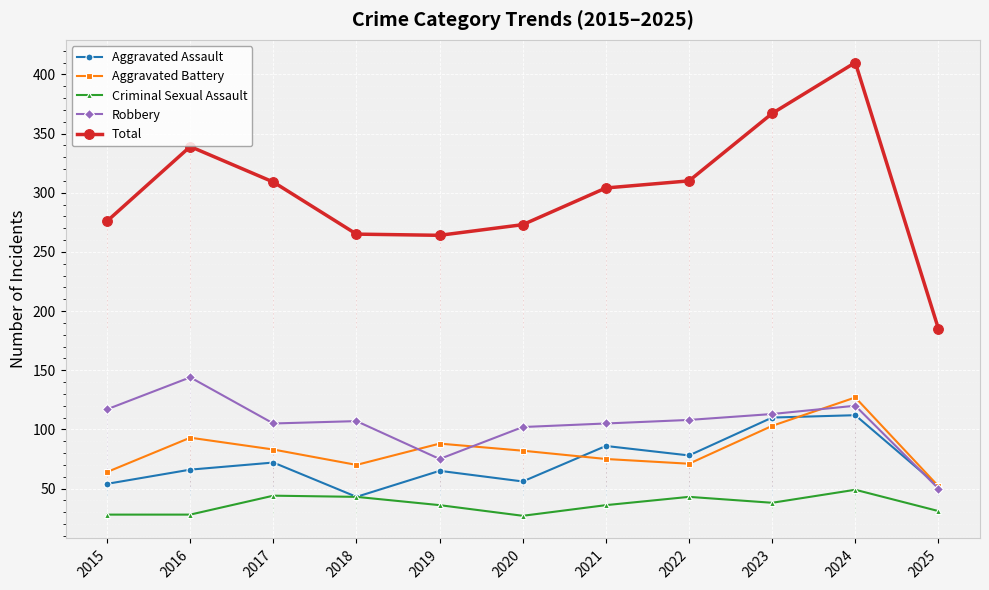

True or false: Robbery and Total cross at least once.

False